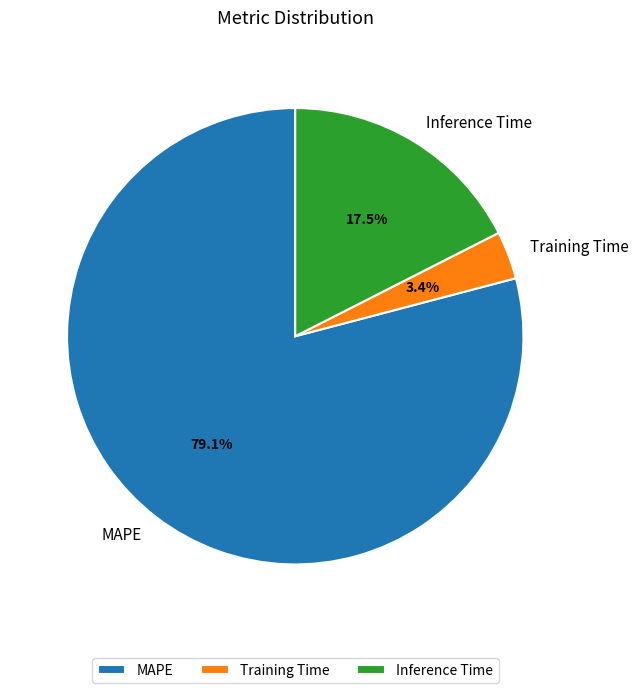

Rank the categories by value from lowest to highest.

Training Time, Inference Time, MAPE